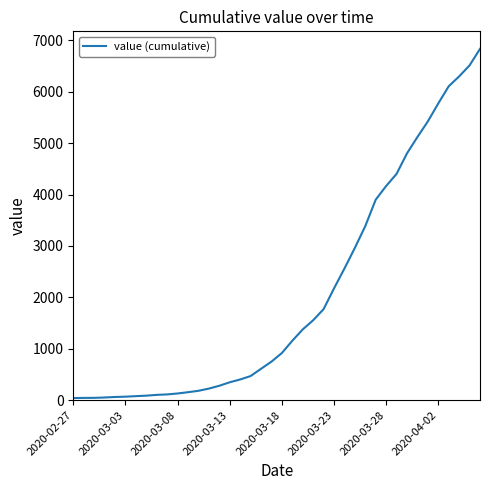

What is the maximum value shown in the chart?

6833